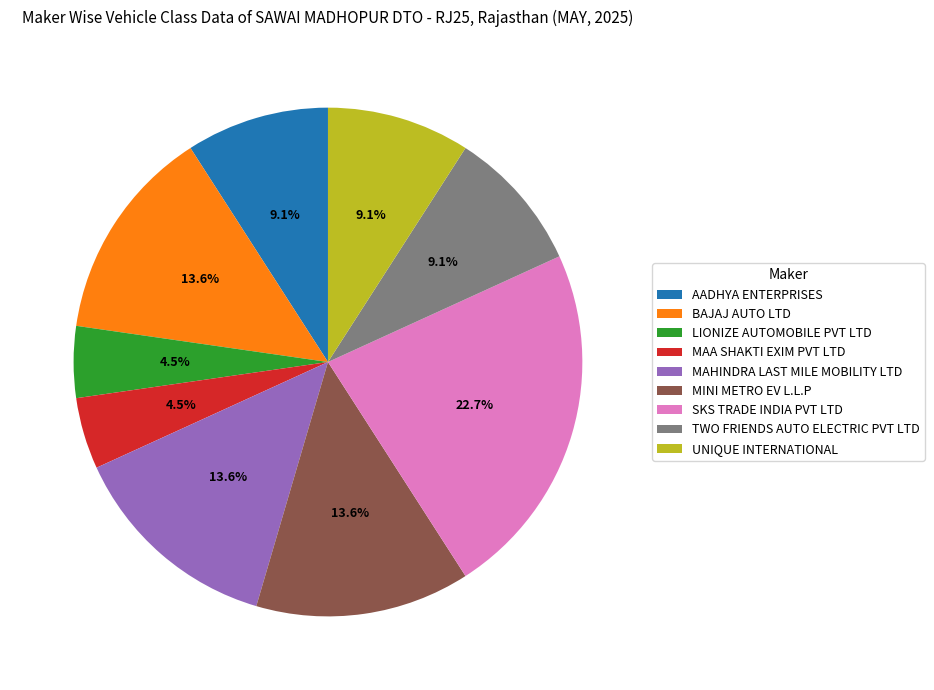

To the nearest percent, what is the average slice percentage?

11%